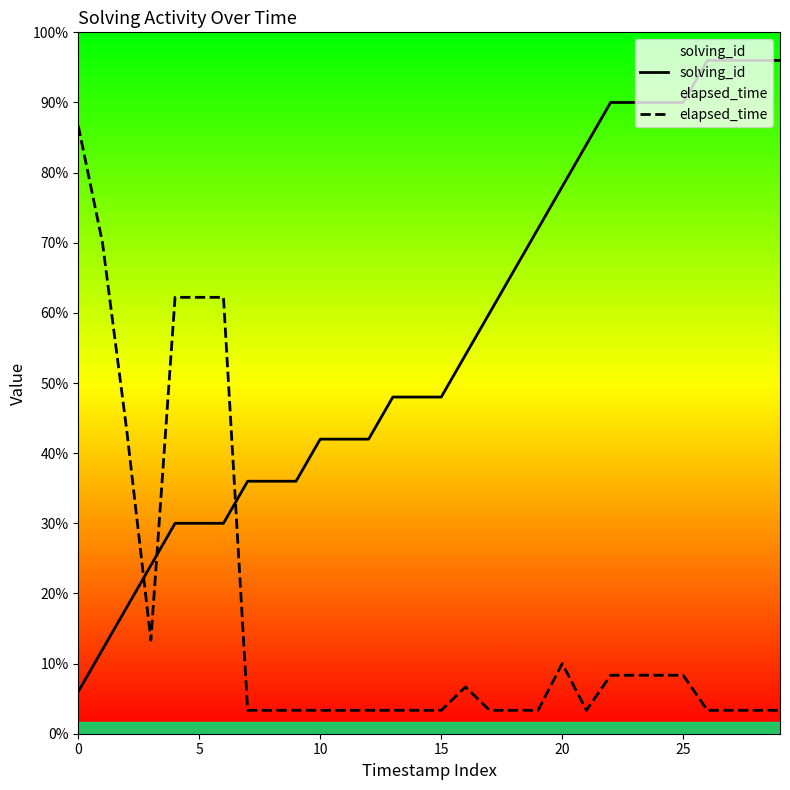

How many values in the solving_id series are below 14400?

13